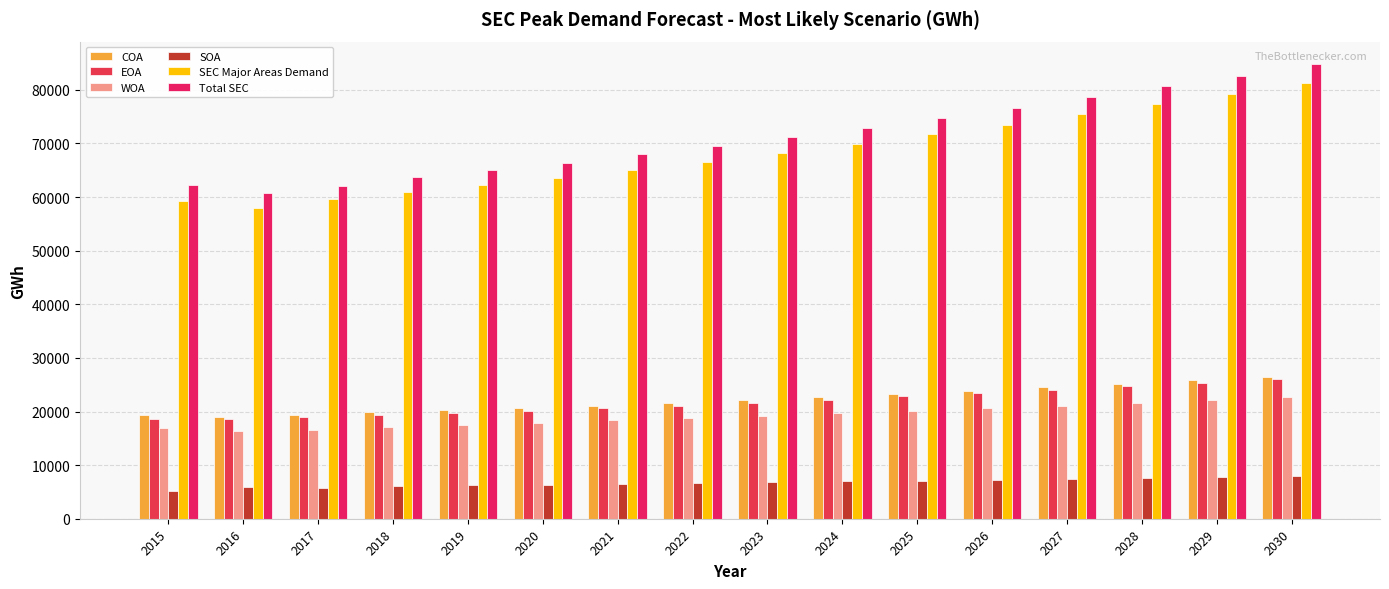

What are all the series names shown in the legend?

COA, EOA, WOA, SOA, SEC Major Areas Demand, Total SEC